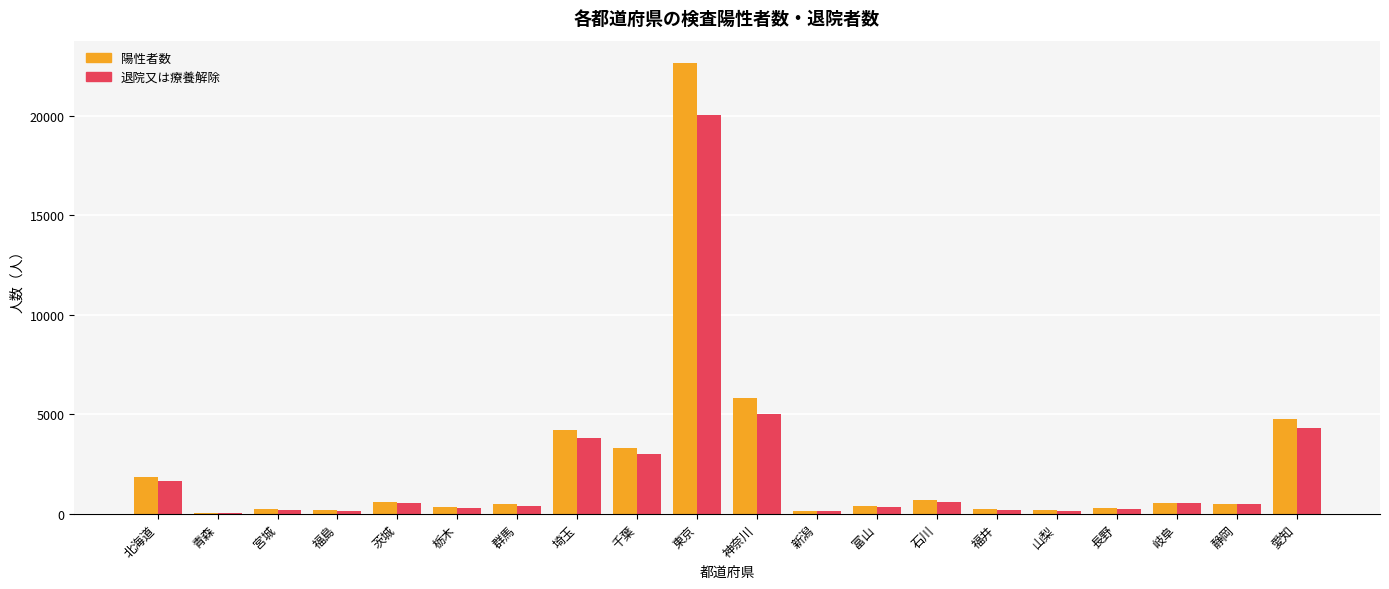

How many groups of bars are there?

20